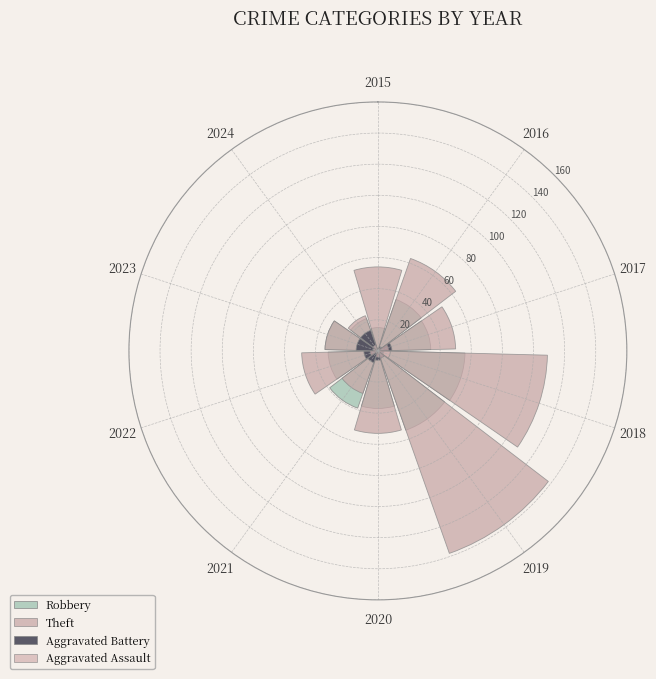

The Aggravated Battery series shows 1 at 2015. True or false?

True